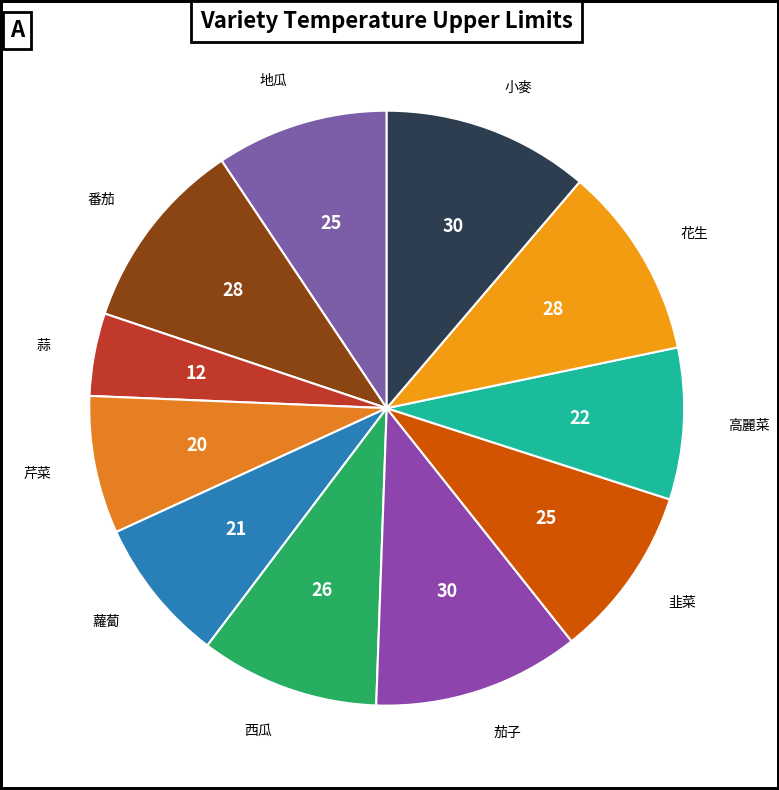

How many segments does this pie chart have?

11